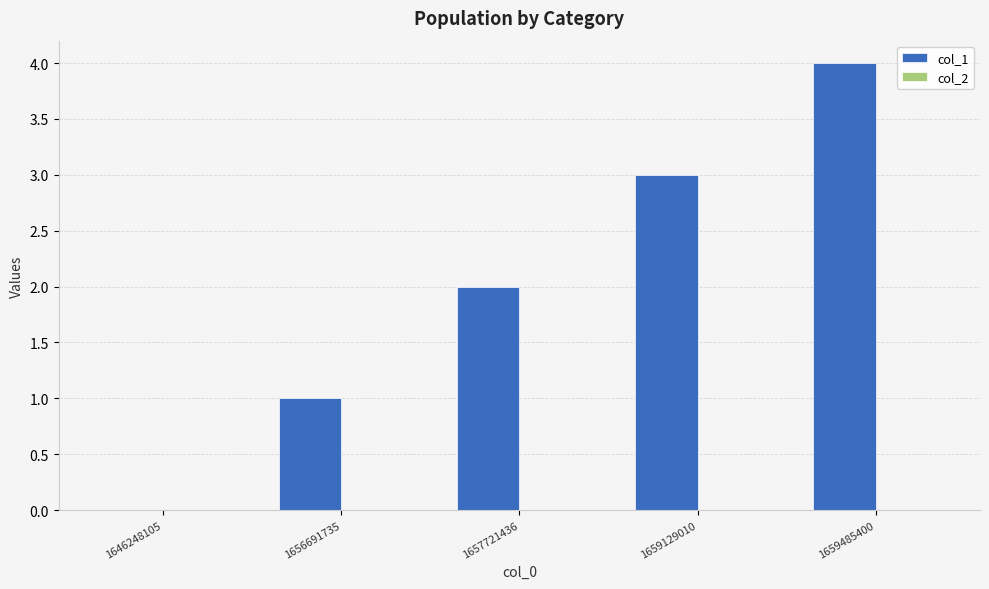

What is the greatest value displayed?

4